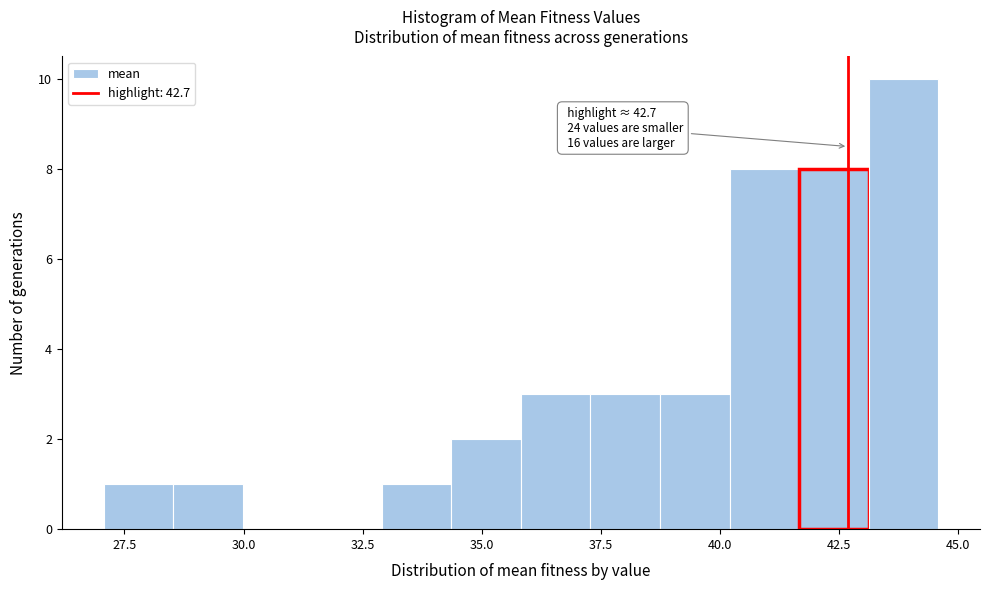

Around what value on the x-axis is the tallest bar? Give the approximate position of its centre, as read against the axis.

44.0